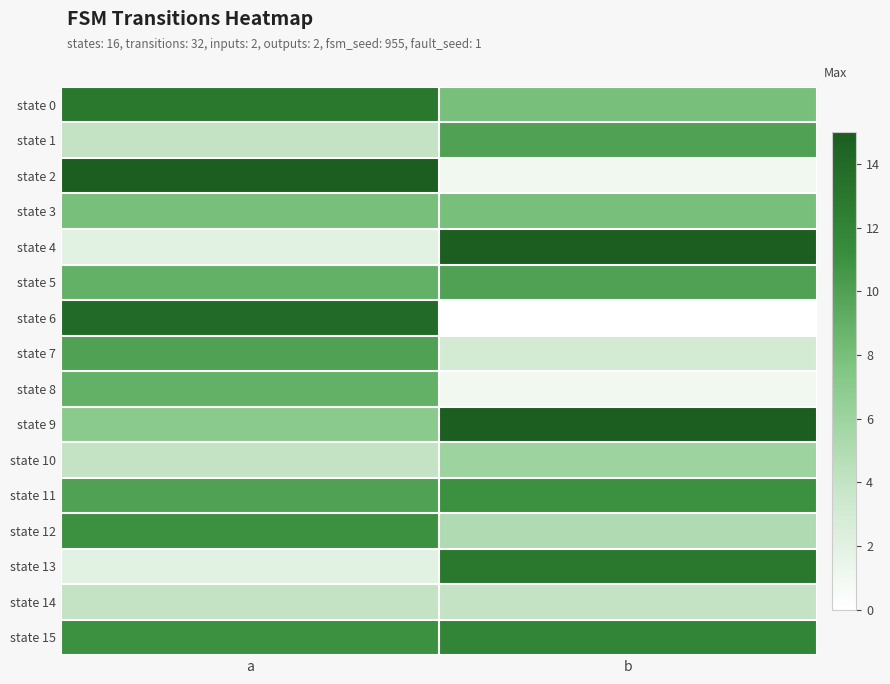

Which series changed the most between a and b?

state 2